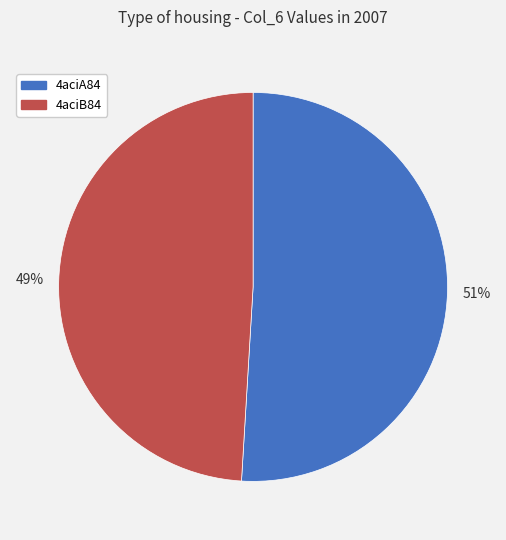

What is the ratio of the value at 4aciA84 to the value at 4aciB84?

1.0